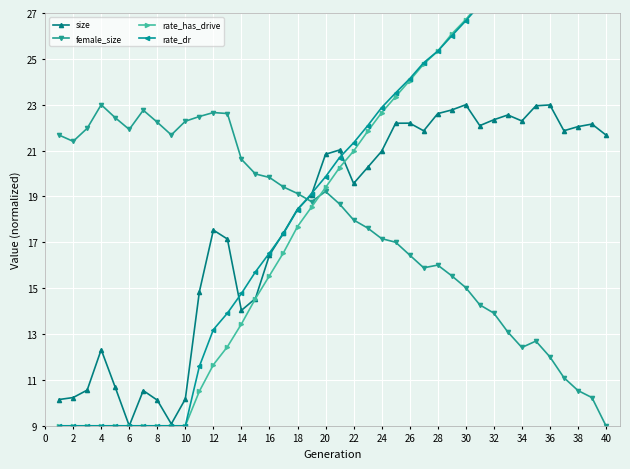

How many data points does each series have?

40